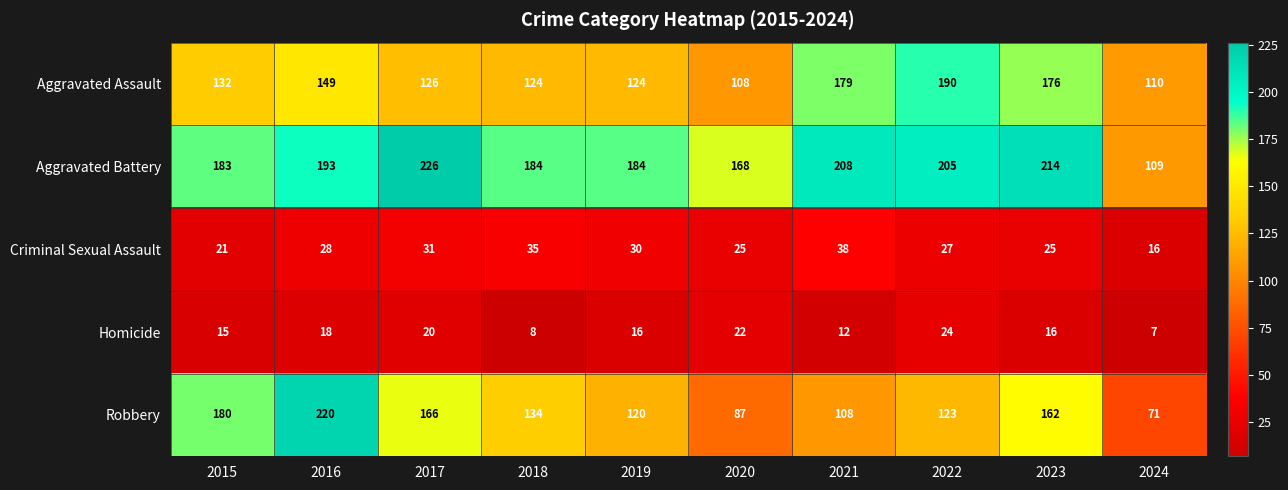

The value of Aggravated Battery at 2022 is 205. True or false?

True